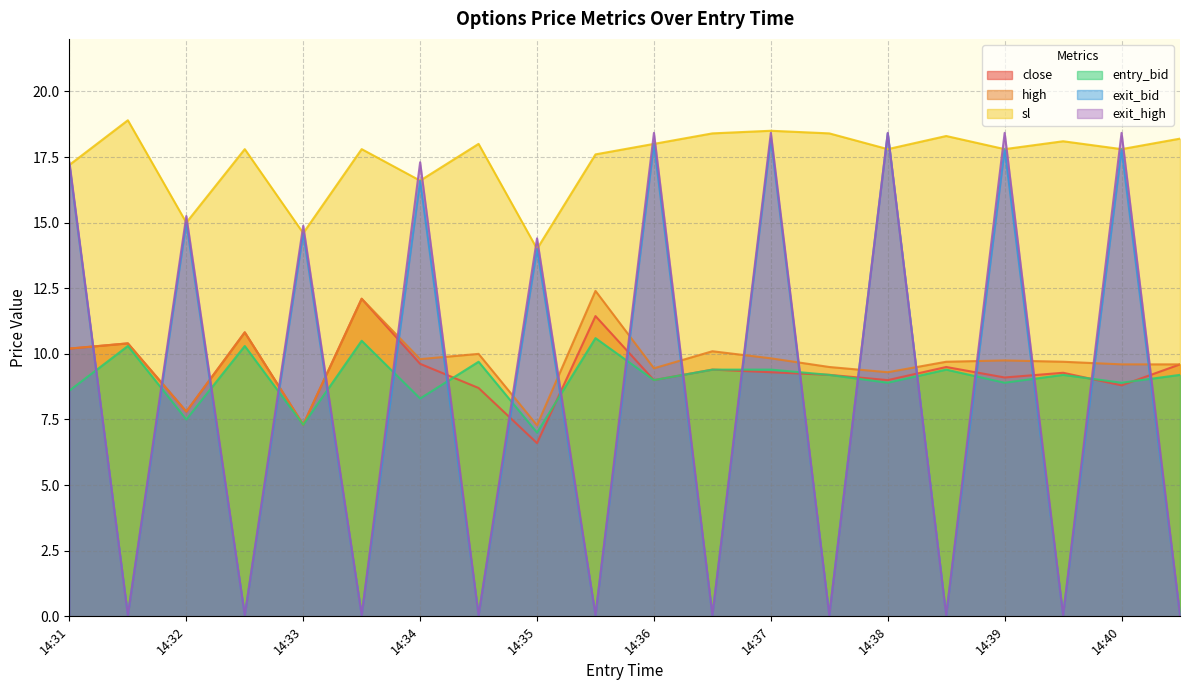

True or false: close has more than 1 points higher than both neighbors.

True